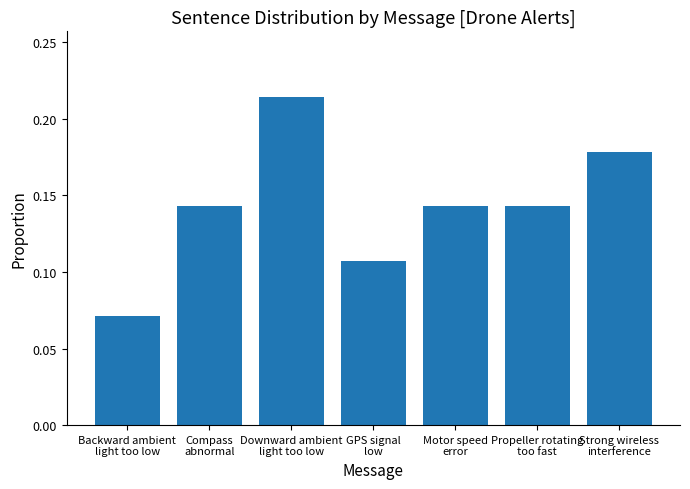

What is the sum of all values?

1.0